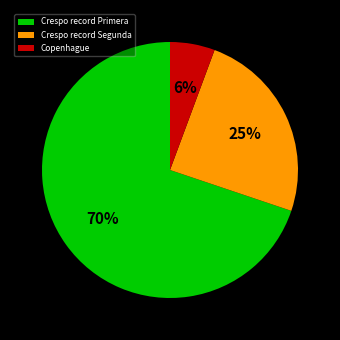

Is the sum of Crespo record Segunda and Crespo record Primera greater than half?

Yes